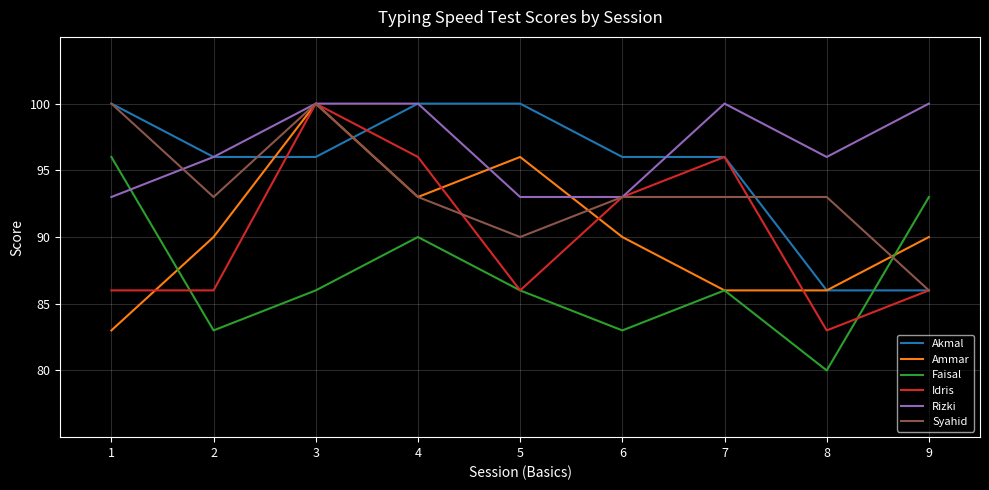

How many interior local peaks does the Ammar series have?

2